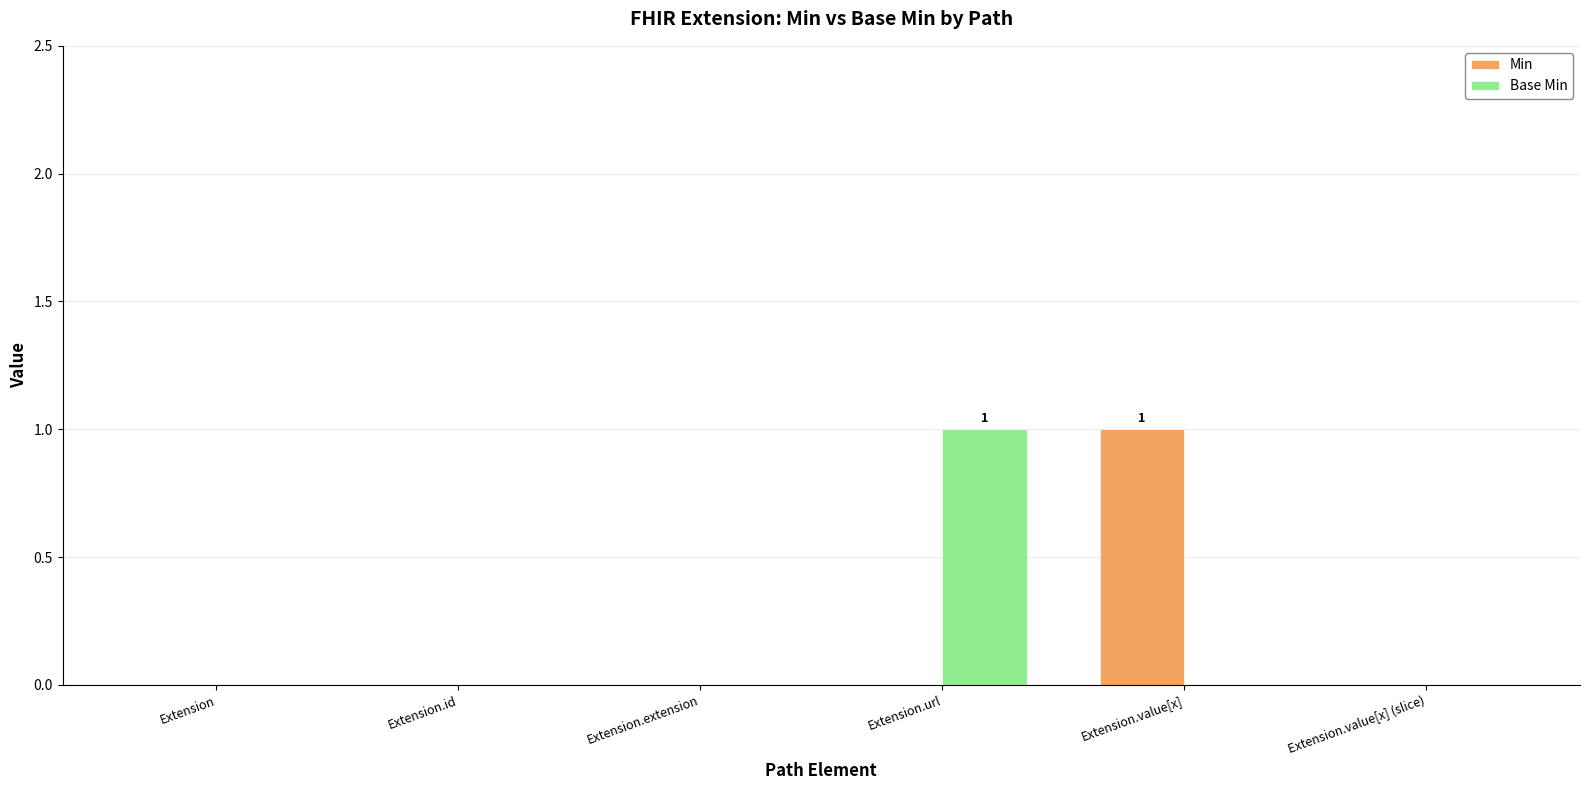

The value of Min at Extension.value[x] is 1. True or false?

True